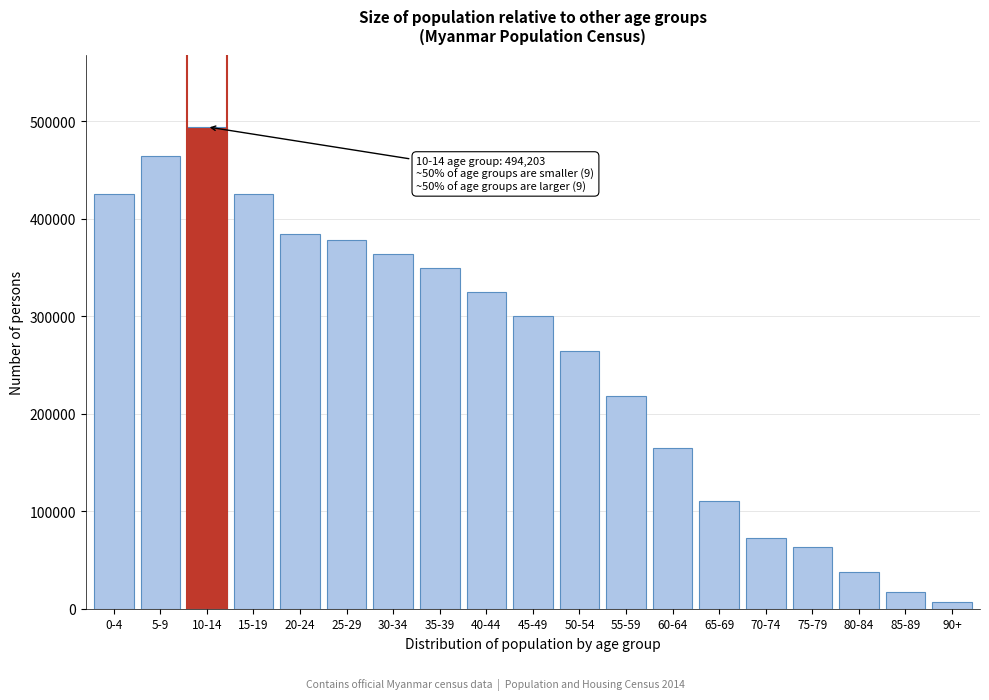

What is the maximum value shown in the chart?

494203